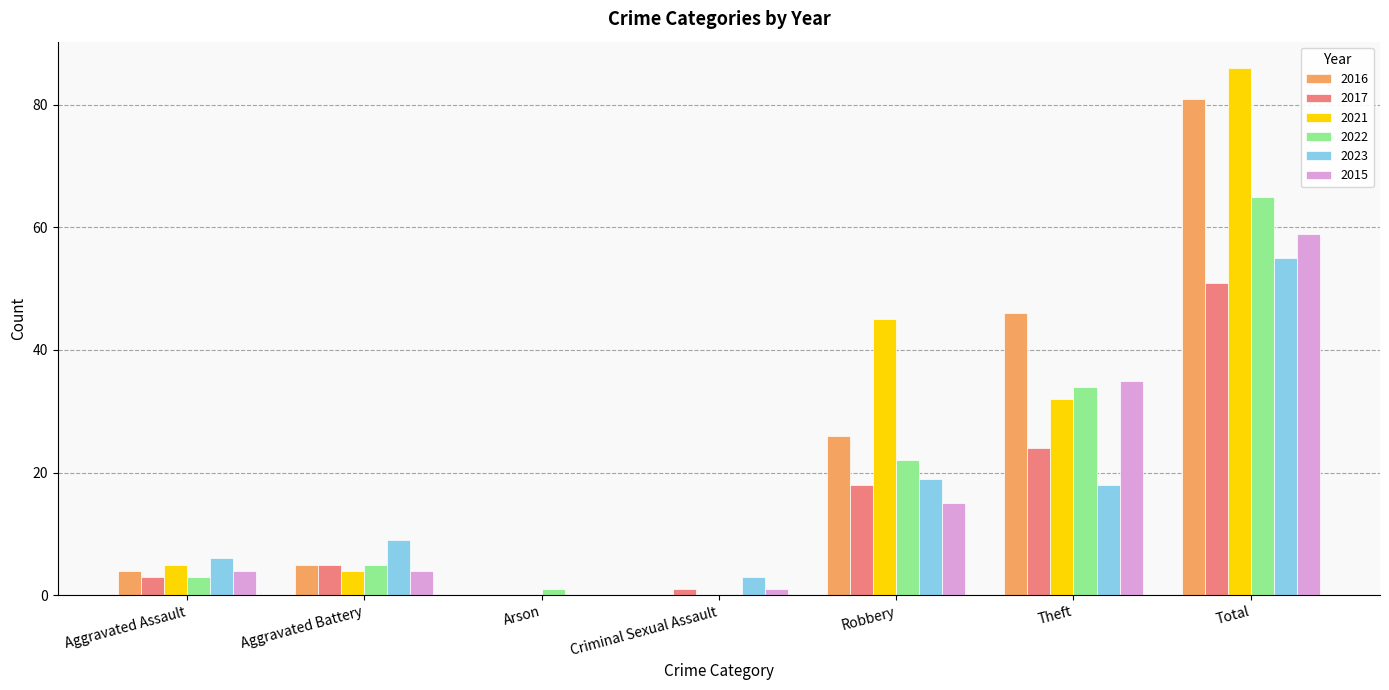

Which category has the highest value across all series?

Total